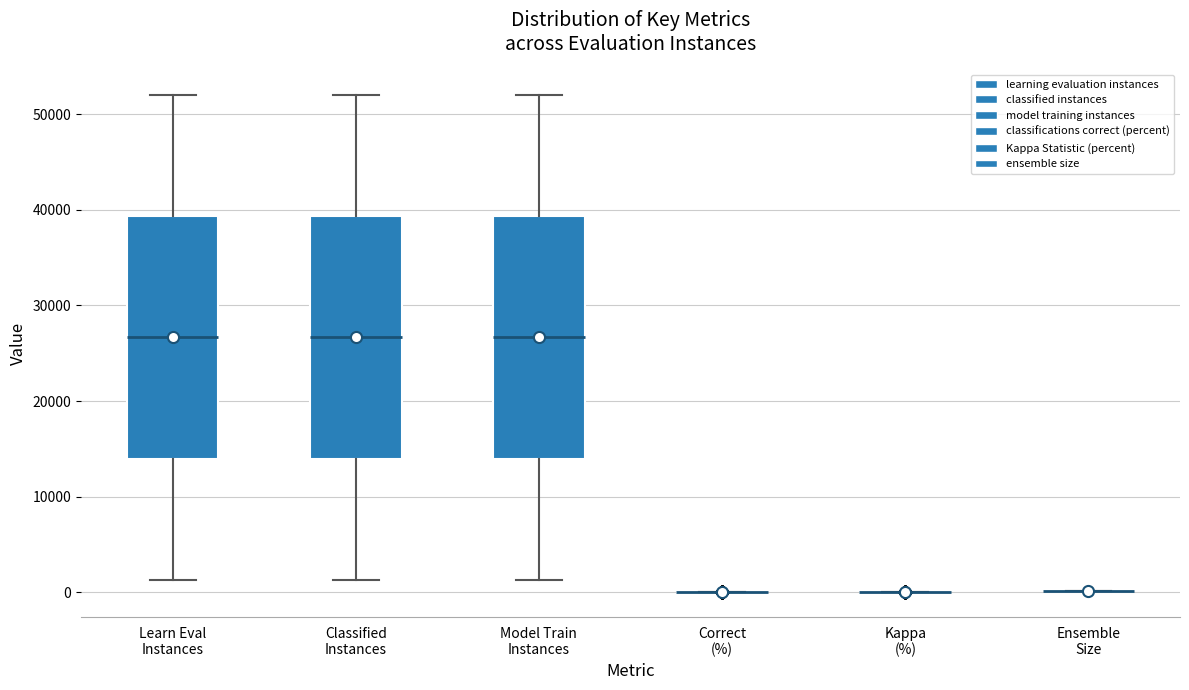

Where is the lower edge of the box for Learn Eval Instances on the y-axis? The values are not printed on the chart, so give them approximately, as read against the axis.

14000